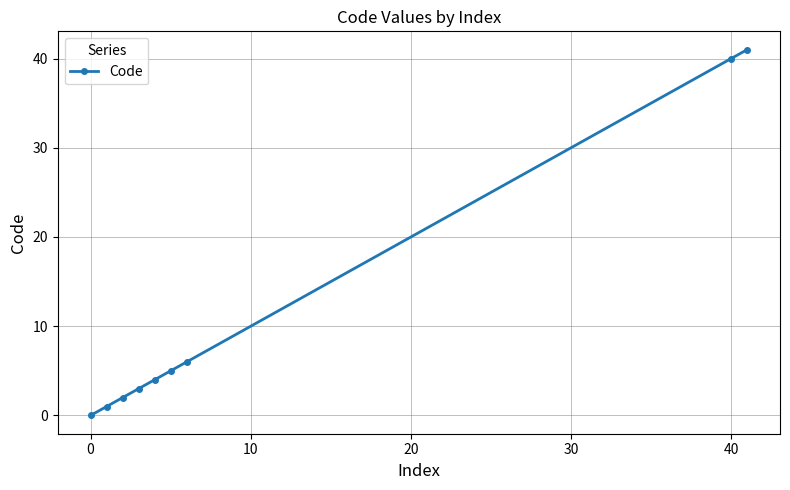

What is the sum of all values?

102